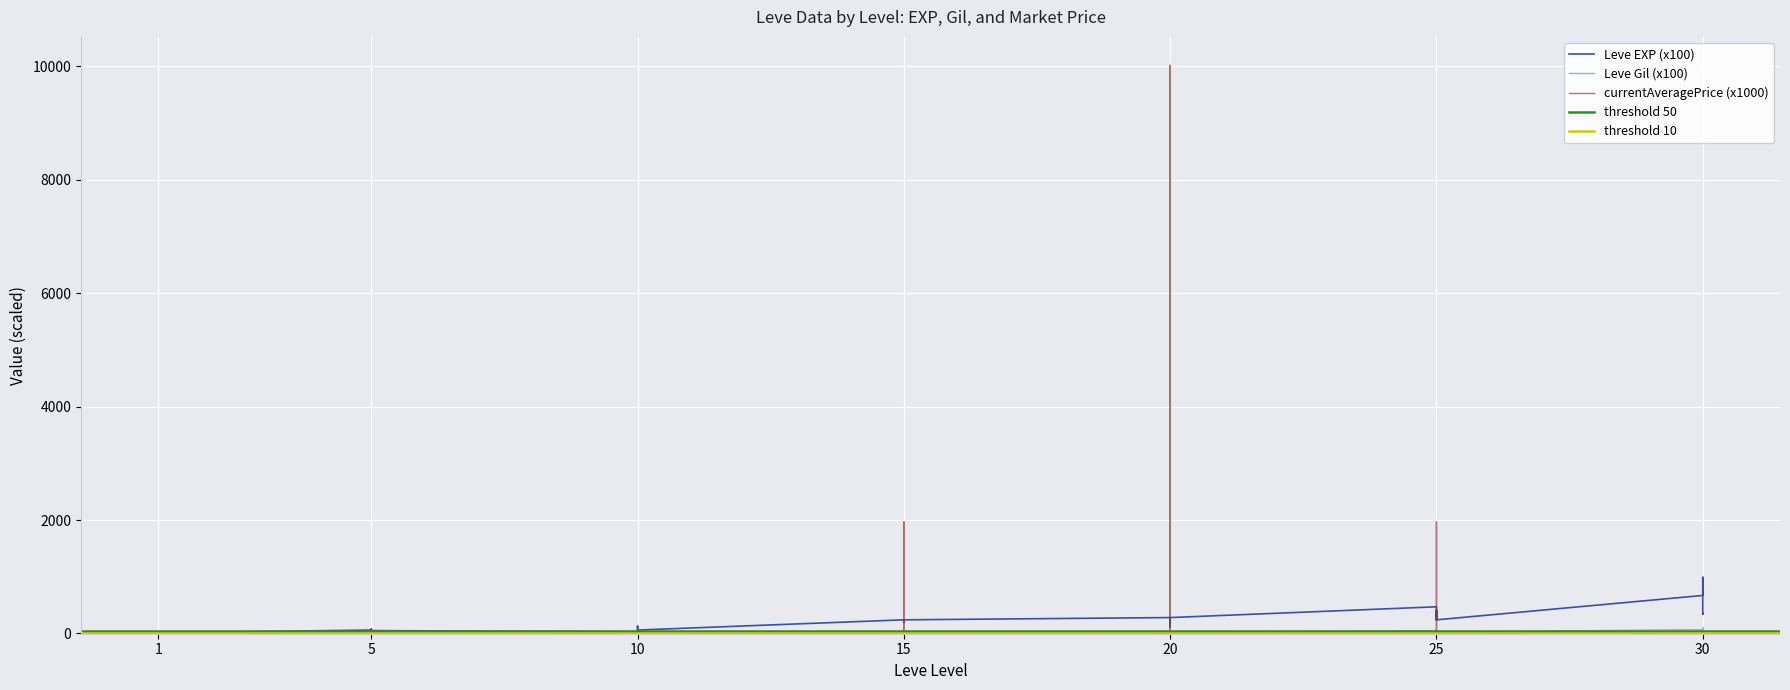

Which series has the largest total across all categories?

currentAveragePrice (x1000)